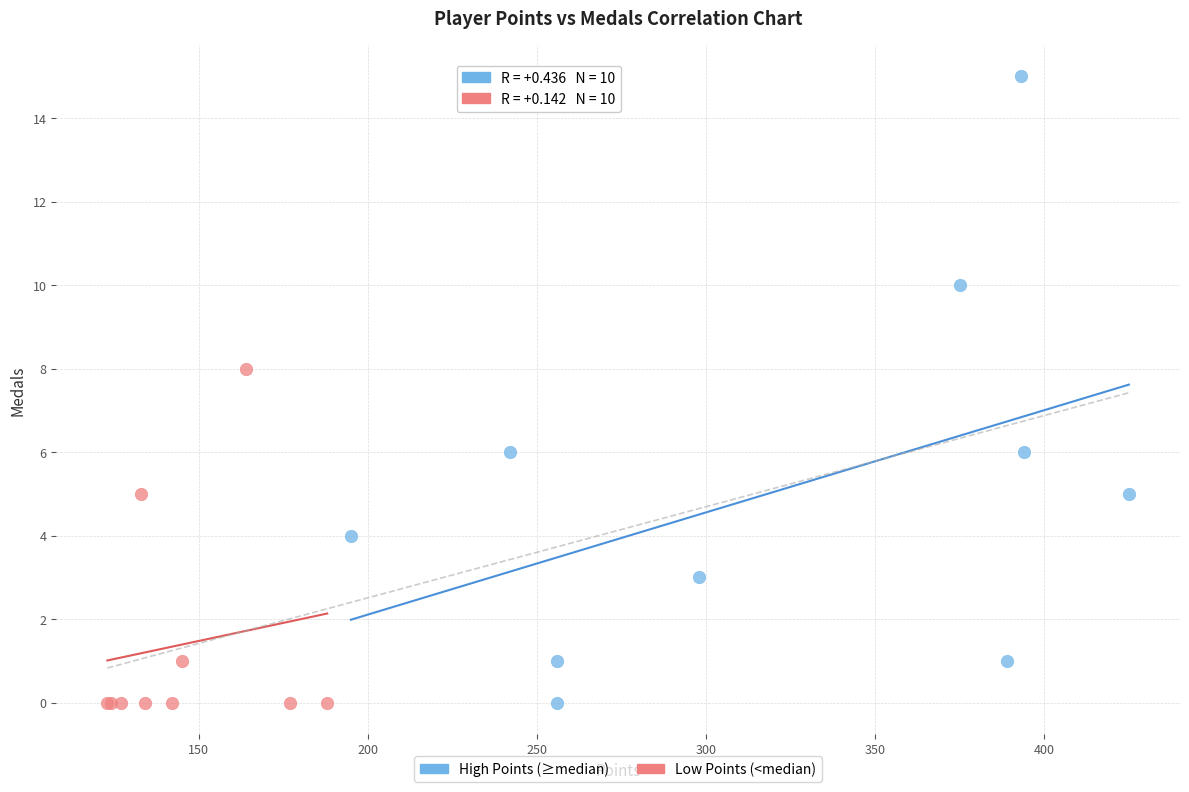

Which series has the largest Y range (max minus min)?

High Points (≥median)